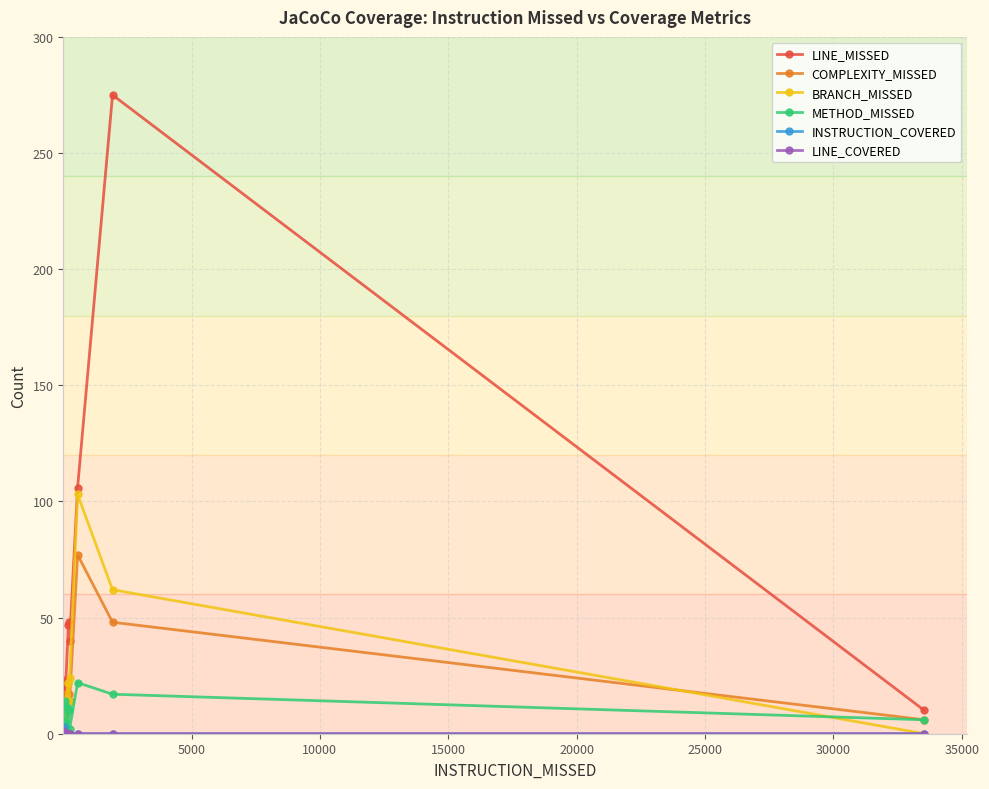

Which series has the largest total across all categories?

LINE_MISSED